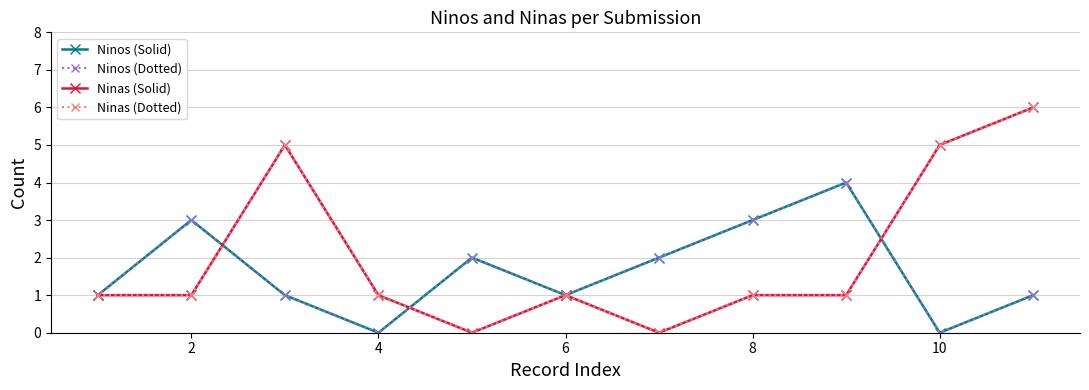

In Ninas (Dotted), how many points are lower than both neighbors (excluding endpoints)?

2